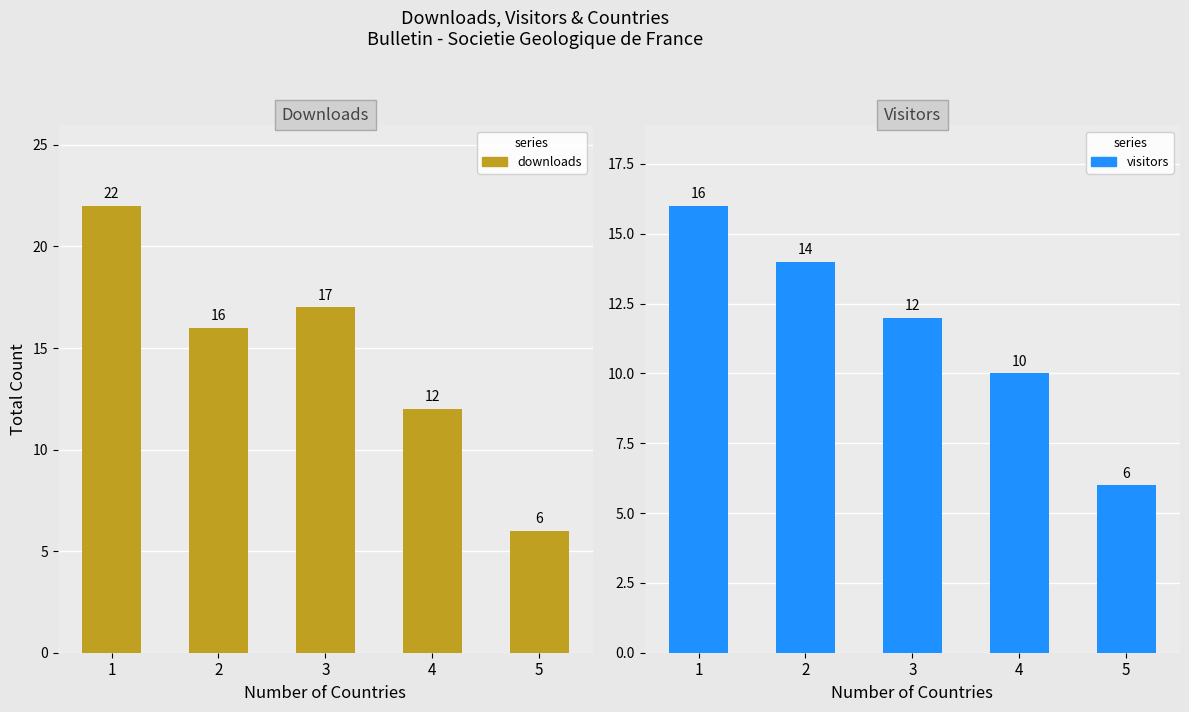

What is the value of the downloads bar at the 5th from the left?

6